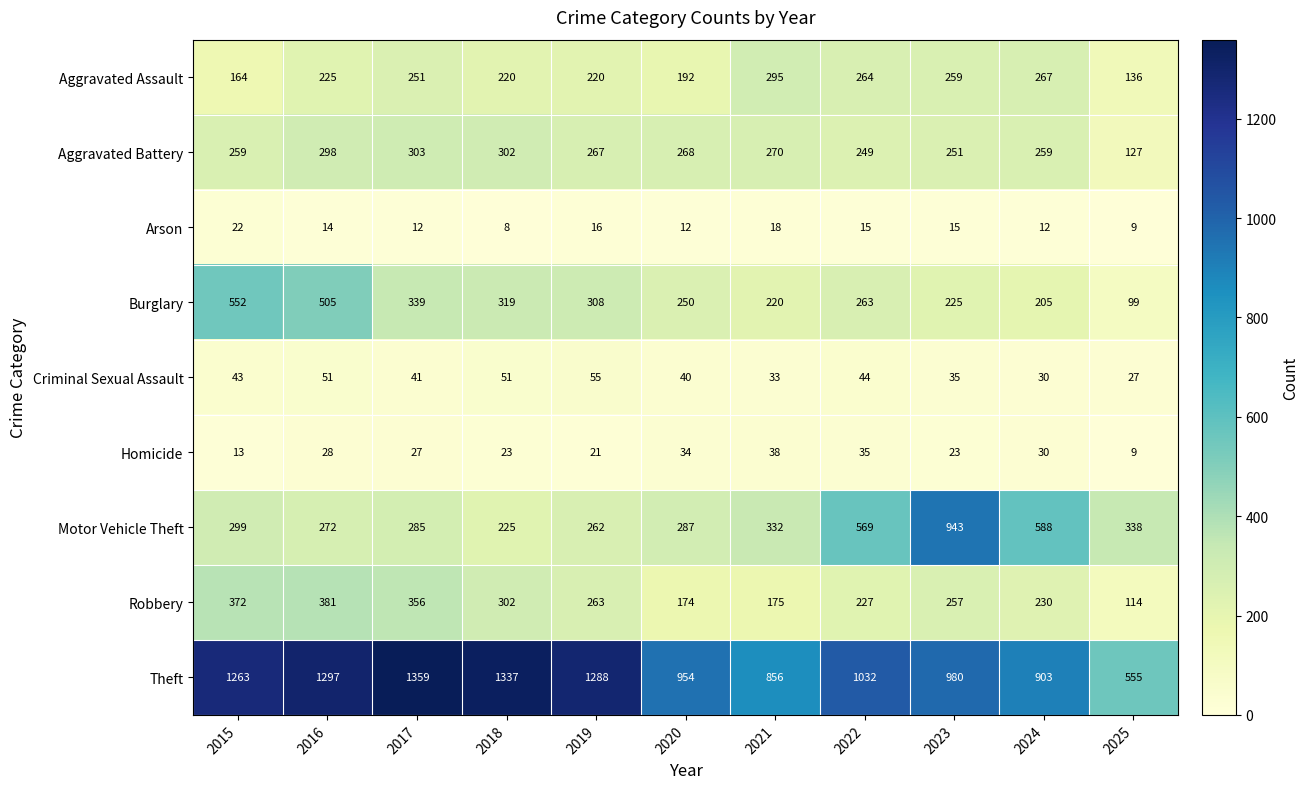

How many categories are shown in the chart?

11